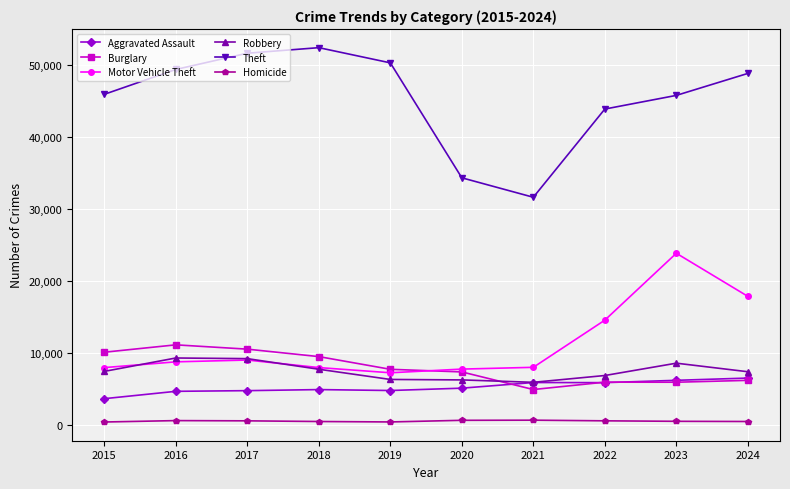

True or false: Homicide and Aggravated Assault cross at least once.

False